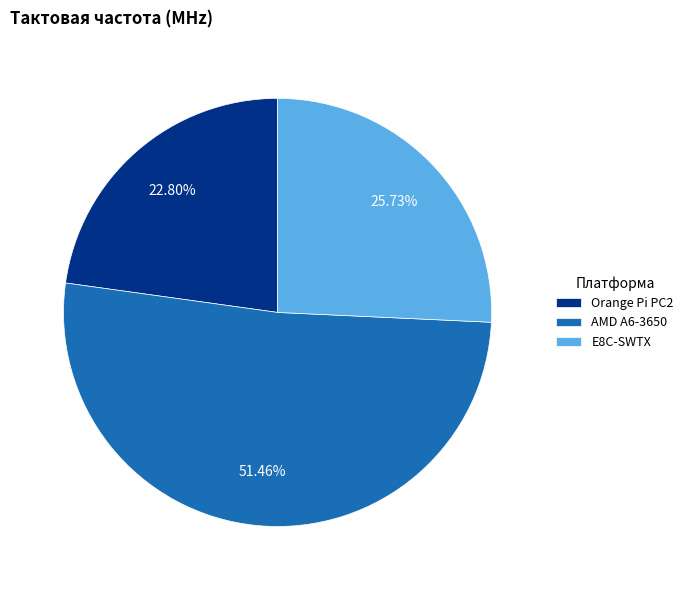

How many slices are in this pie chart?

3